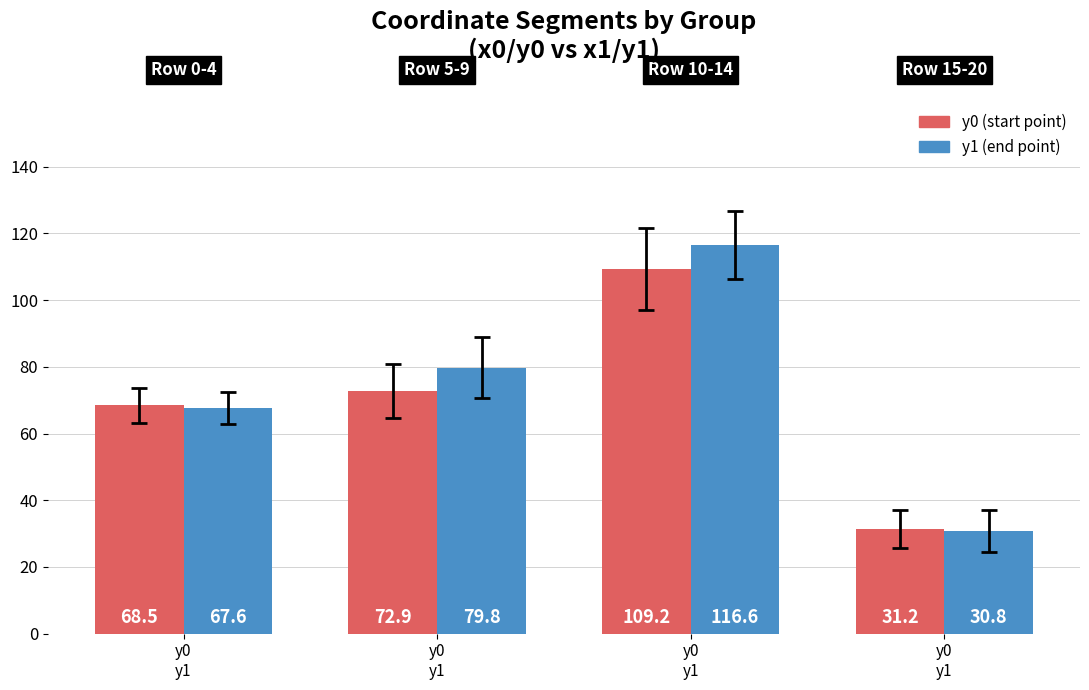

How many bars are there in total?

8